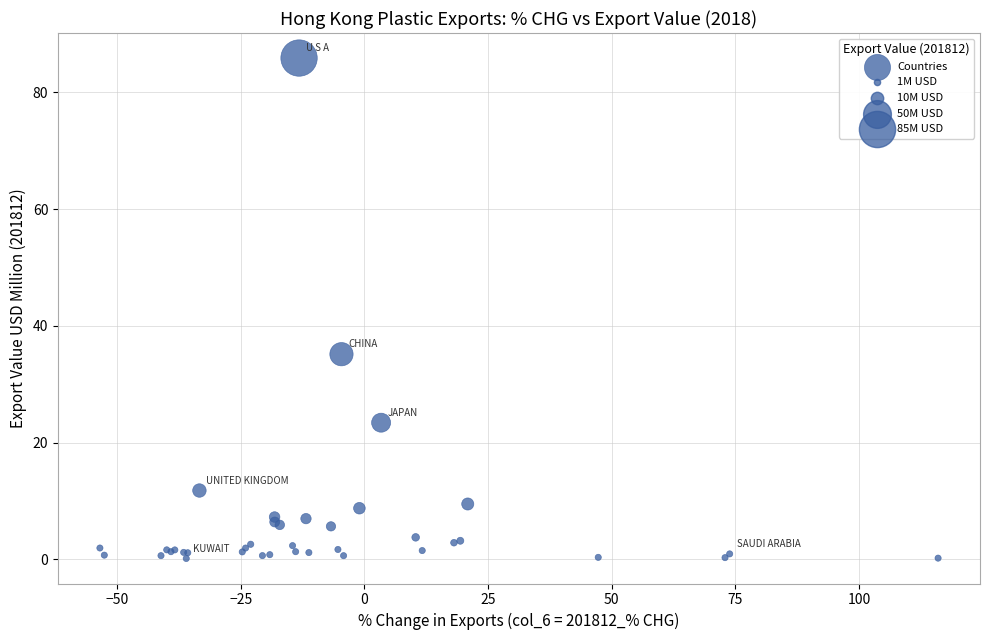

What Y value in the scatter plot is closest to 43?

35.2